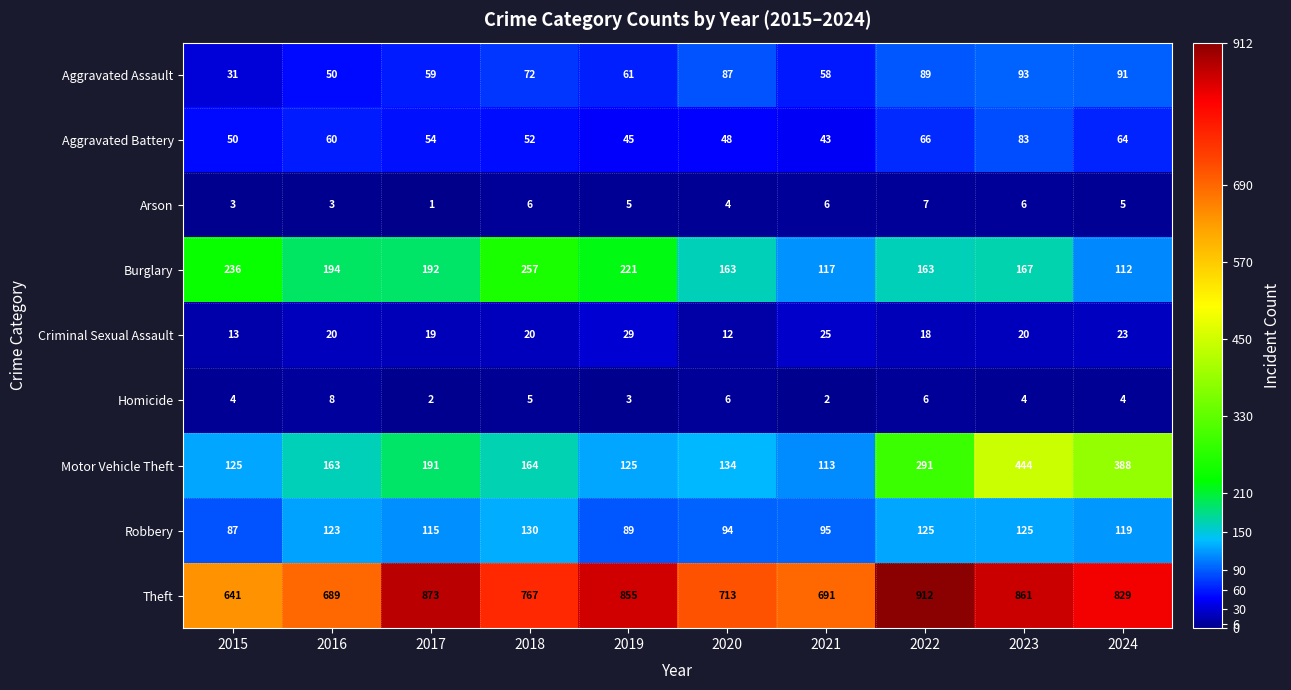

The value of Criminal Sexual Assault at 2019 is 51. True or false?

False